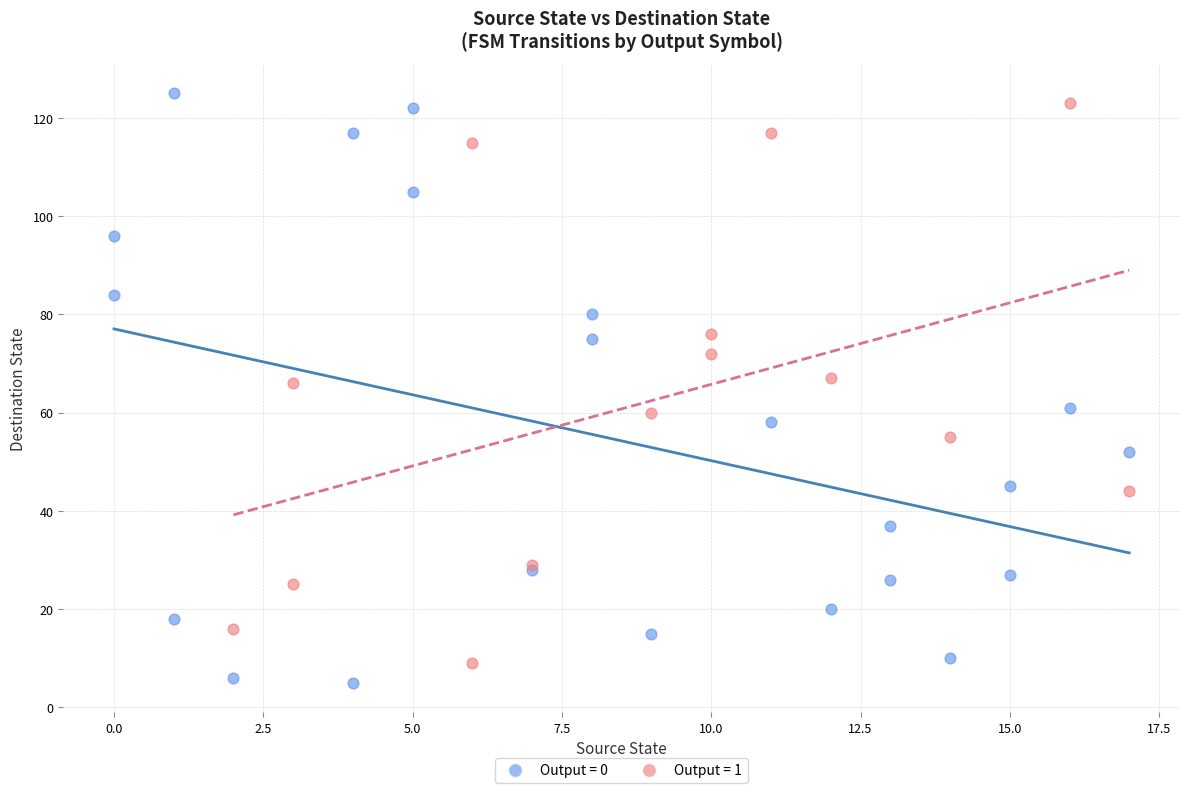

Which series has the widest spread of Y values?

Output = 0